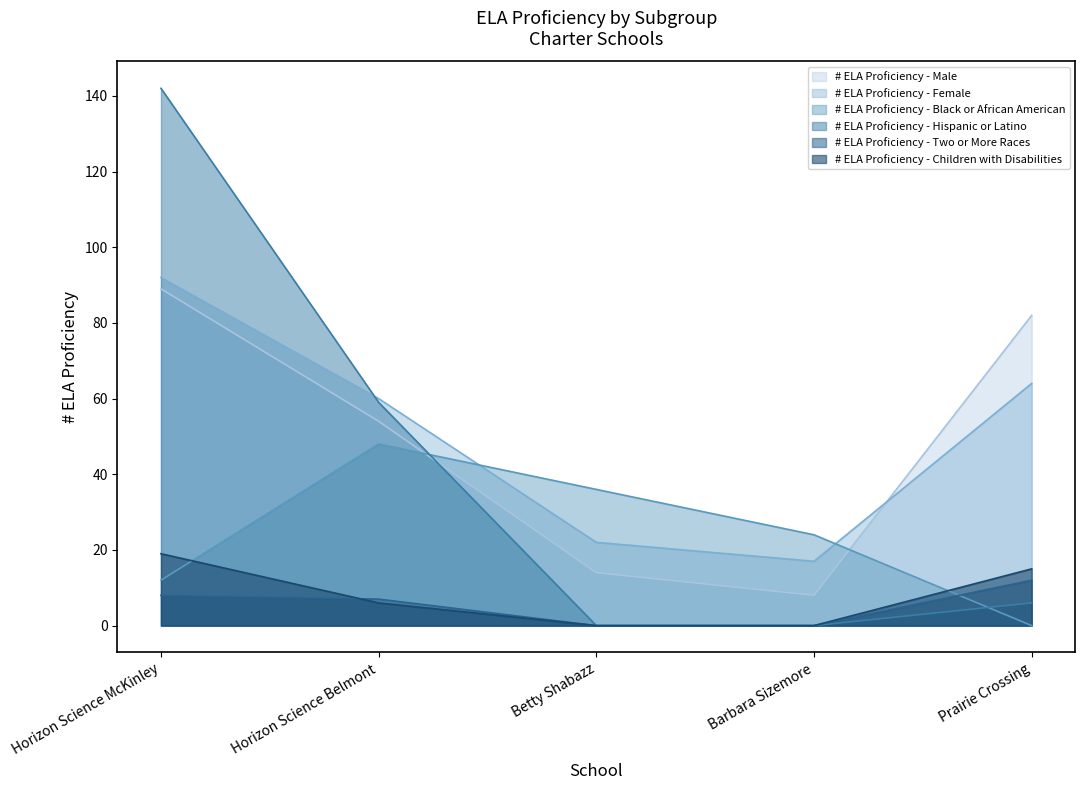

What position from the left is Horizon Science Belmont?

2